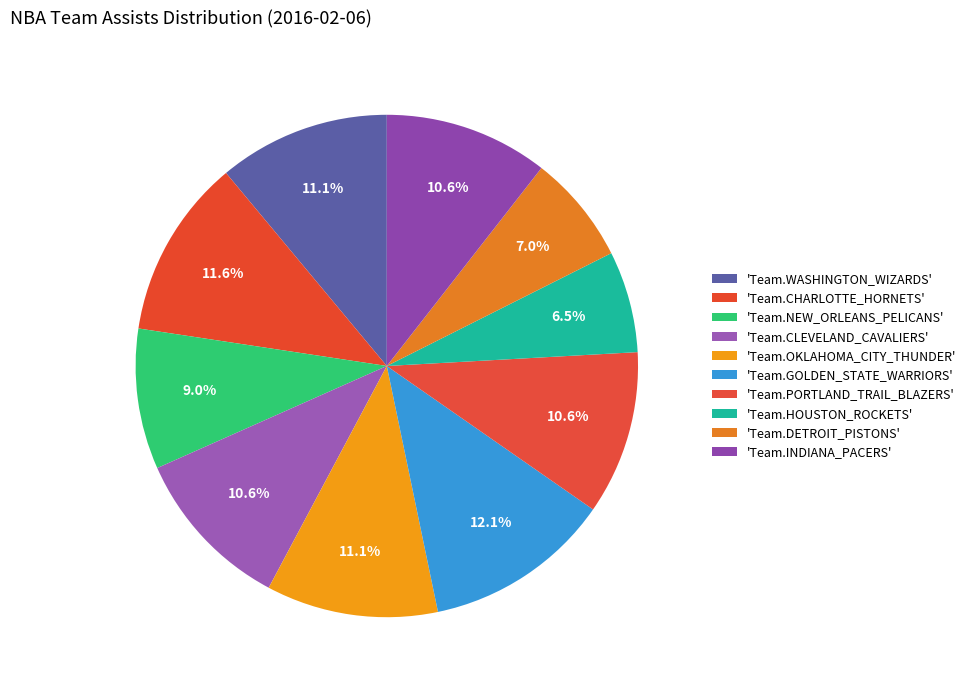

How many slices are in this pie chart?

10